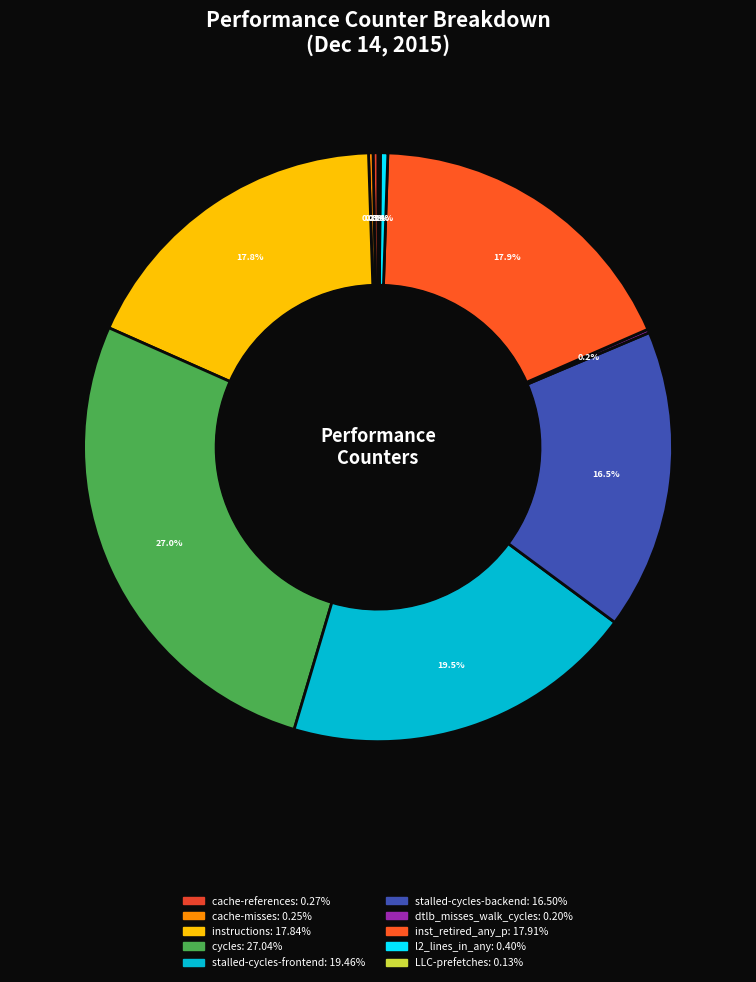

To the nearest percent, what is the combined percentage of stalled-cycles-backend and stalled-cycles-frontend?

36%